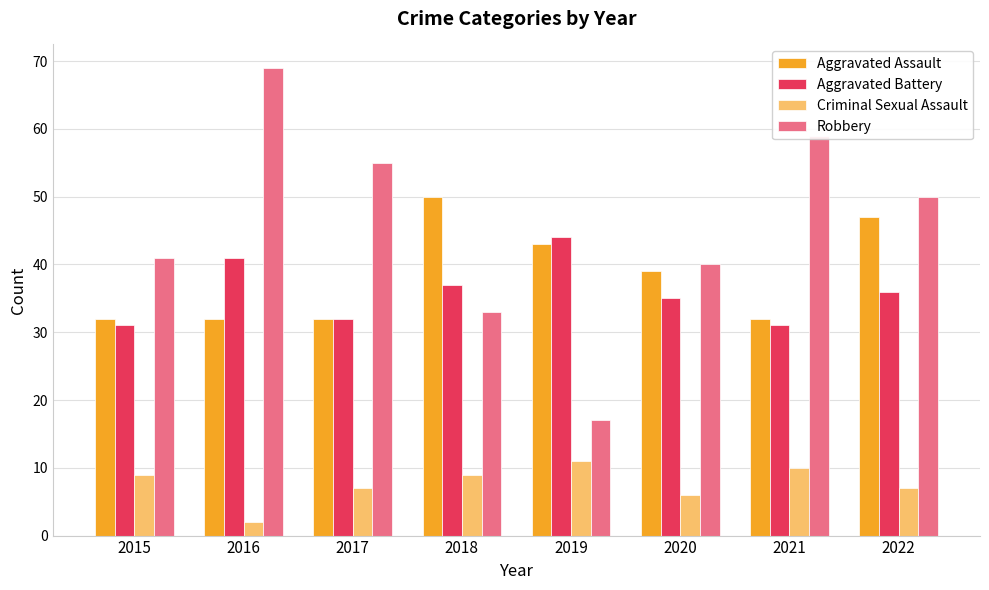

What is the average value of the Aggravated Assault series?

38